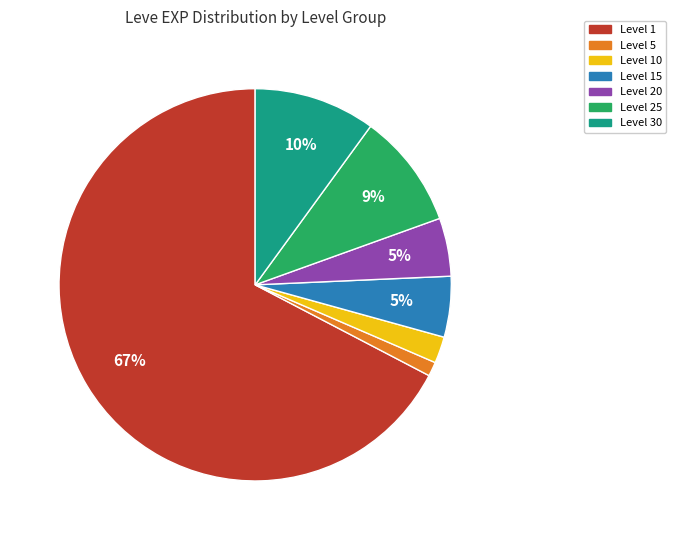

Count the number of slices in the pie.

7